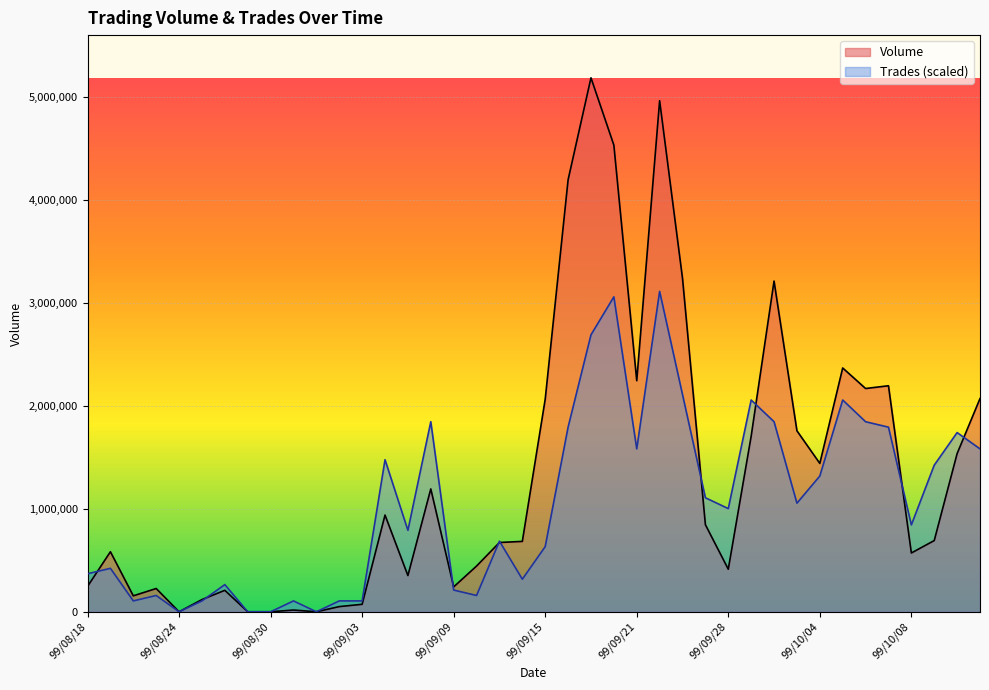

Reading right to left, what are all the values shown in this chart?

Volume: 99/10/13=2072200.0	99/10/12=1537480.0	99/10/11=692150.0	99/10/08=571310.0	99/10/07=2196860.0	99/10/06=2170070.0	99/10/05=2369710.0	99/10/04=1442080.0	99/10/01=1759170.0	99/09/30=3214270.0	99/09/29=1706560.0	99/09/28=413500.0	99/09/27=846310.0	99/09/24=3240420.0	99/09/23=4967460.0	99/09/21=2246020.0	99/09/20=4535870.0	99/09/17=5189900.0	99/09/16=4198550.0	99/09/15=2066160.0	99/09/14=684010.0	99/09/13=673370.0	99/09/10=444390.0	99/09/09=241610.0	99/09/08=1194150.0	99/09/07=351930.0	99/09/06=940020.0	99/09/03=72500.0	99/09/02=50170.0	99/09/01=0.0	99/08/31=16760.0	99/08/30=0.0	99/08/27=0.0	99/08/26=208600.0	99/08/25=118460.0	99/08/24=0.0	99/08/23=226000.0	99/08/20=154830.0	99/08/19=583500.0	99/08/18=246400.0
Trades: 99/10/13=1583359.3	99/10/12=1741695.3	99/10/11=1425023.4	99/10/08=844458.3	99/10/07=1794473.9	99/10/06=1847252.5	99/10/05=2058367.1	99/10/04=1319466.1	99/10/01=1055572.9	99/09/30=1847252.5	99/09/29=2058367.1	99/09/28=1002794.2	99/09/27=1108351.5	99/09/24=2111145.8	99/09/23=3113940.0	99/09/21=1583359.3	99/09/20=3061161.4	99/09/17=2691710.8	99/09/16=1794473.9	99/09/15=633343.7	99/09/14=316671.9	99/09/13=686122.4	99/09/10=158335.9	99/09/09=211114.6	99/09/08=1847252.5	99/09/07=791679.7	99/09/06=1477802.0	99/09/03=105557.3	99/09/02=105557.3	99/09/01=0.0	99/08/31=105557.3	99/08/30=0.0	99/08/27=0.0	99/08/26=263893.2	99/08/25=105557.3	99/08/24=0.0	99/08/23=158335.9	99/08/20=105557.3	99/08/19=422229.2	99/08/18=369450.5